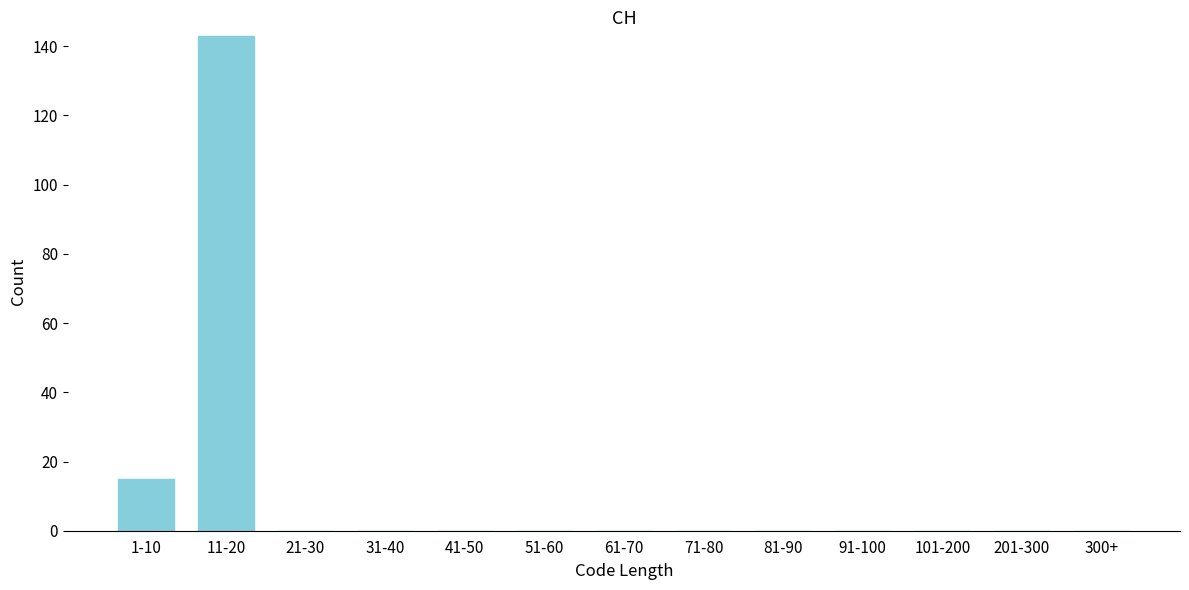

Reading right to left, extract all data points from this chart.

300+=0	201-300=0	101-200=0	91-100=0	81-90=0	71-80=0	61-70=0	51-60=0	41-50=0	31-40=0	21-30=0	11-20=143	1-10=15